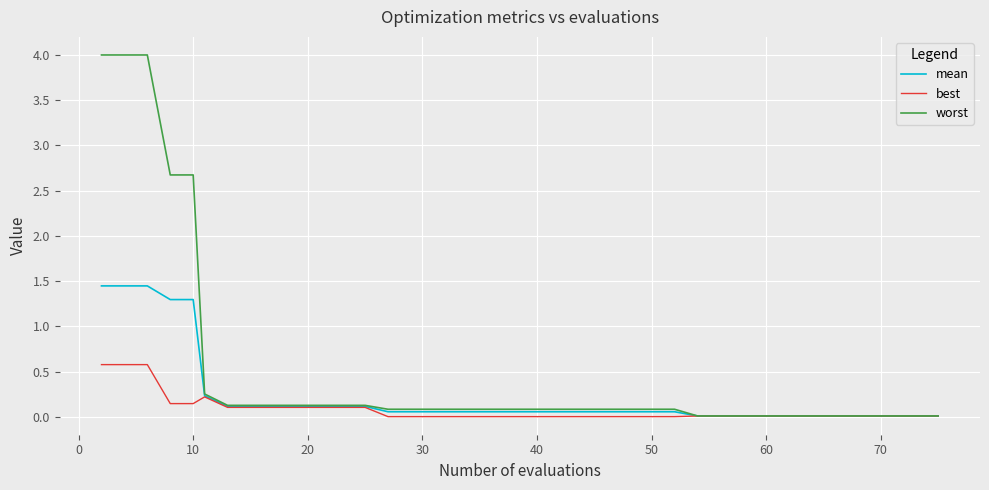

Which series has the largest total across all categories?

worst